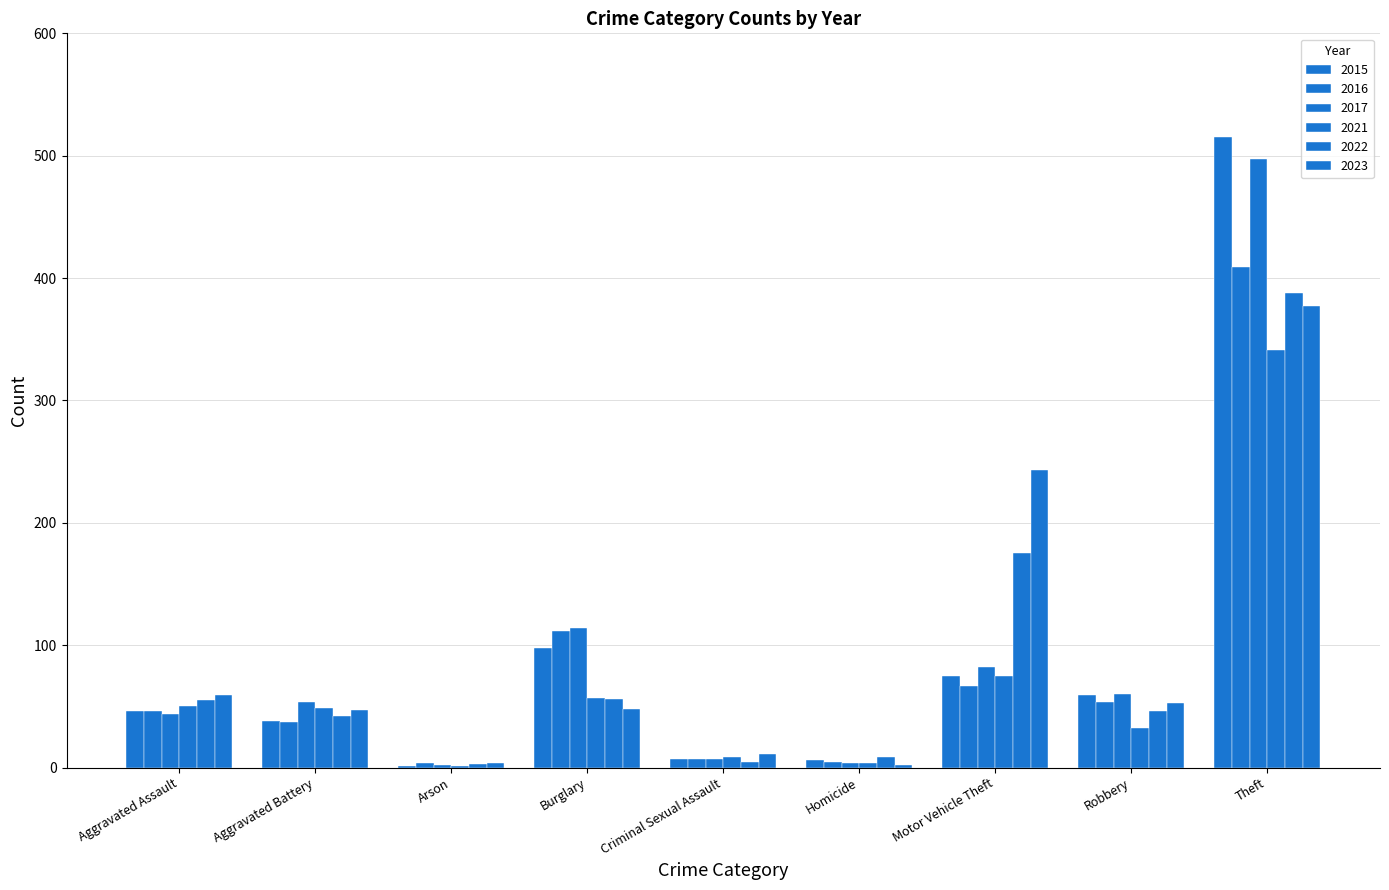

At how many categories does at least one series exceed 231?

2